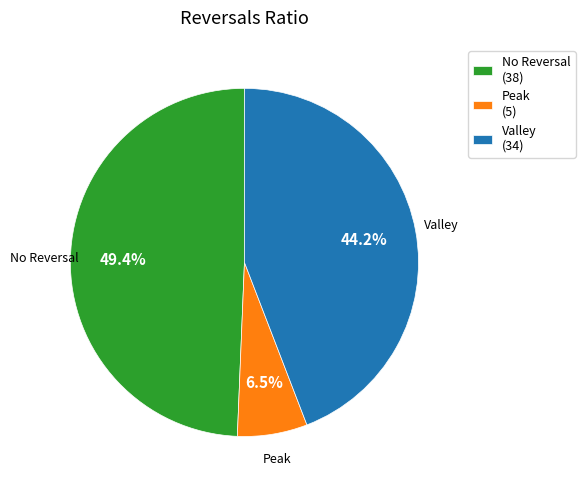

Rank the categories by value from lowest to highest.

Peak (5), Valley (34), No Reversal (38)